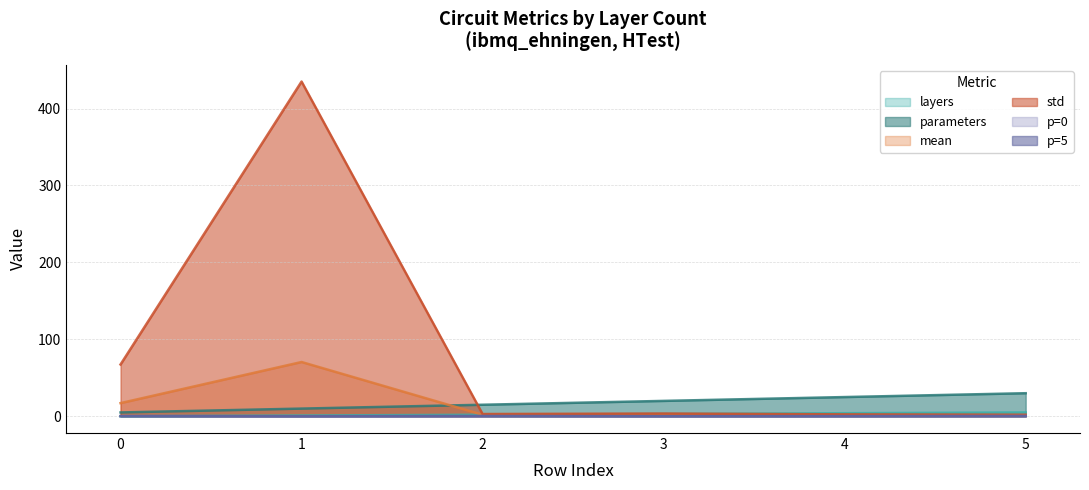

What is the total value across all series at 5?

39.1